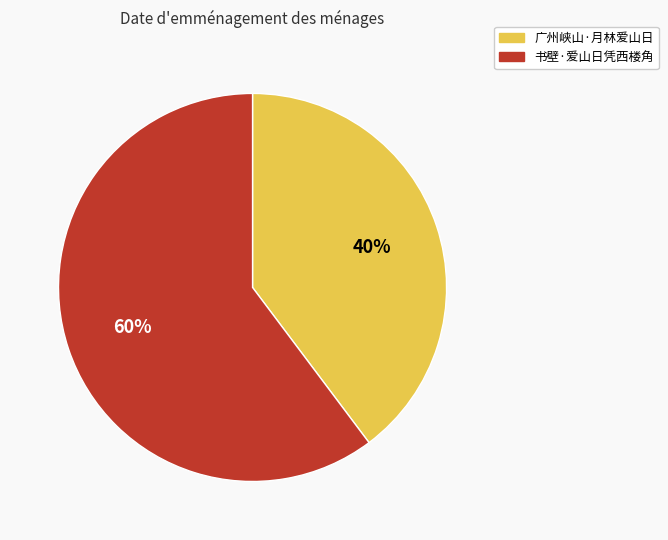

Is there a majority slice in this chart?

Yes